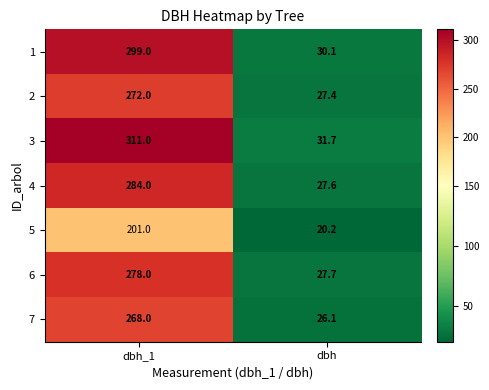

The 1 series shows 299.0 at dbh_1. True or false?

True